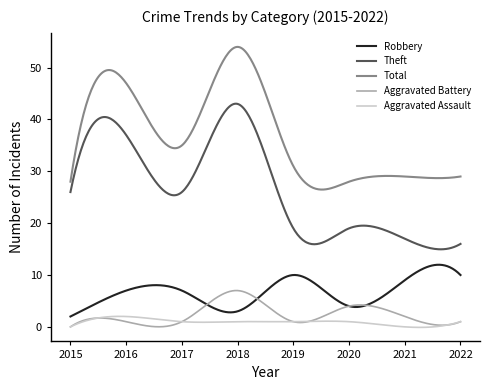

True or false: Aggravated Assault and Theft intersect in this chart.

False